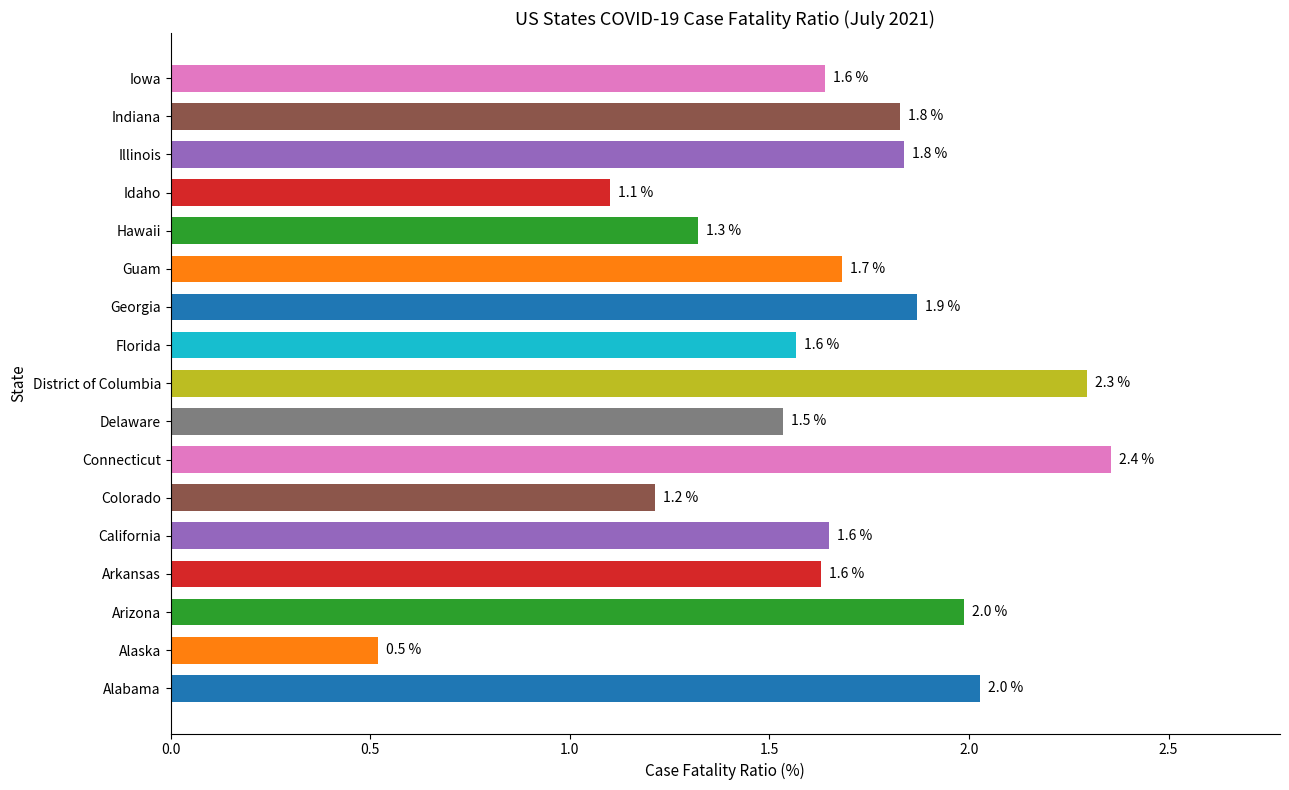

Reading bottom to top, what are all the values shown in this chart?

2.0	0.5	2.0	1.6	1.6	1.2	2.4	1.5	2.3	1.6	1.9	1.7	1.3	1.1	1.8	1.8	1.6